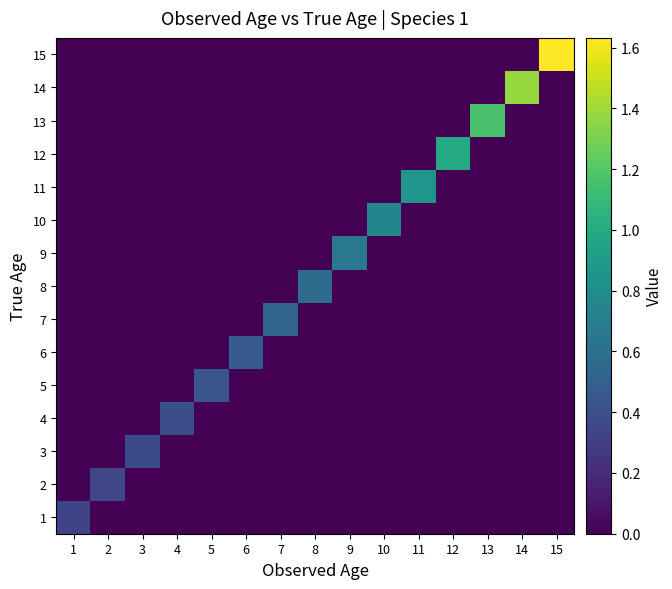

How many categories are shown in the chart?

15